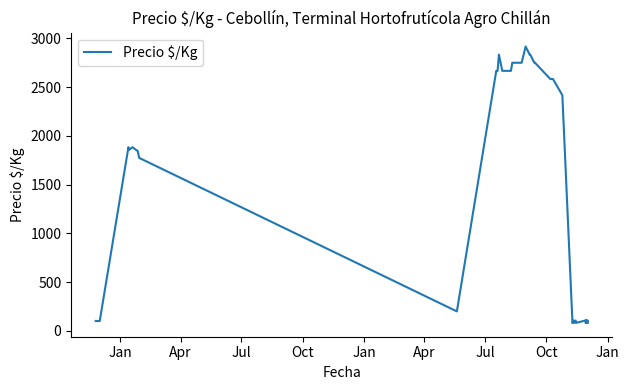

Reading right to left, list all the values displayed in this chart.

83	108	83	108	83	108	83	108	83	108	83	108	83	108	2417	2583	2583	2750	2750	2833	2833	2917	2750	2750	2750	2750	2667	2667	2667	2833	2667	2667	201	1775	1844	1884	1857	1884	102	103